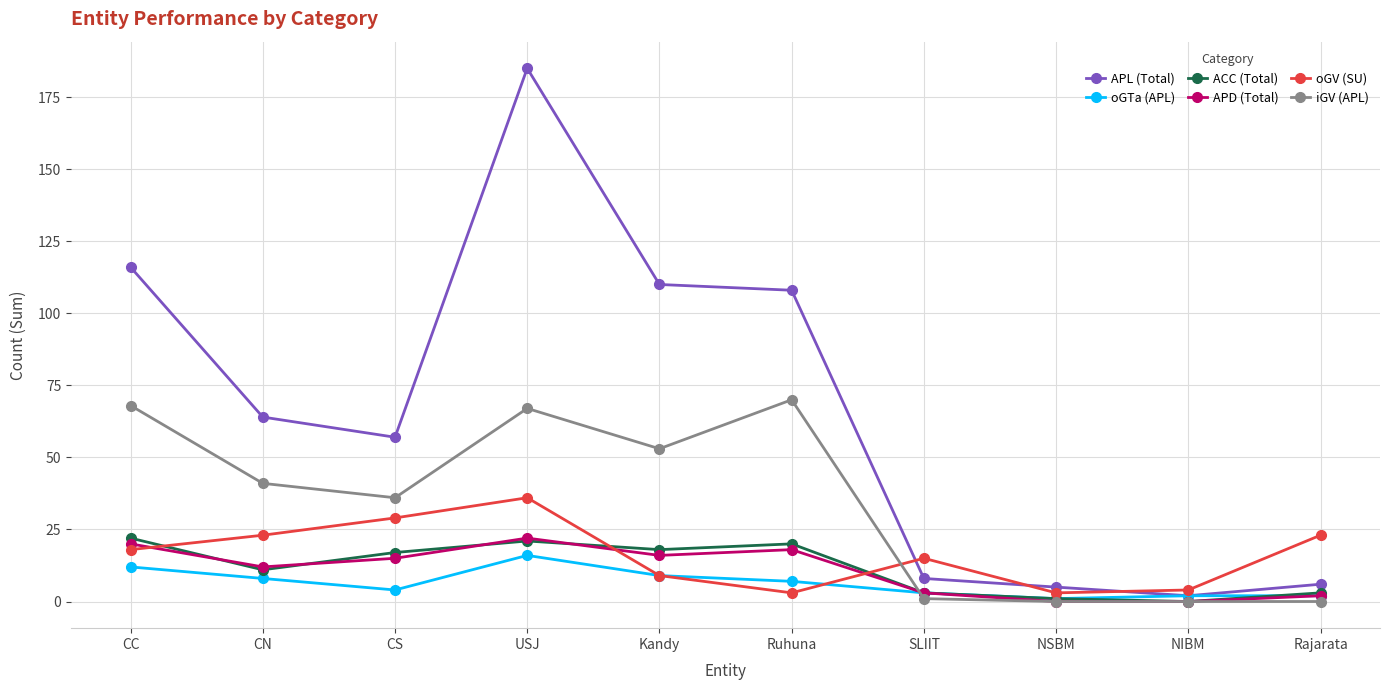

Reading right to left, what are all the values shown in this chart?

APL (Total): Rajarata=6	NIBM=2	NSBM=5	SLIIT=8	Ruhuna=108	Kandy=110	USJ=185	CS=57	CN=64	CC=116
oGTa (APL): Rajarata=2	NIBM=2	NSBM=1	SLIIT=3	Ruhuna=7	Kandy=9	USJ=16	CS=4	CN=8	CC=12
ACC (Total): Rajarata=3	NIBM=0	NSBM=1	SLIIT=3	Ruhuna=20	Kandy=18	USJ=21	CS=17	CN=11	CC=22
APD (Total): Rajarata=2	NIBM=0	NSBM=0	SLIIT=3	Ruhuna=18	Kandy=16	USJ=22	CS=15	CN=12	CC=20
oGV (SU): Rajarata=23	NIBM=4	NSBM=3	SLIIT=15	Ruhuna=3	Kandy=9	USJ=36	CS=29	CN=23	CC=18
iGV (APL): Rajarata=0	NIBM=0	NSBM=0	SLIIT=1	Ruhuna=70	Kandy=53	USJ=67	CS=36	CN=41	CC=68